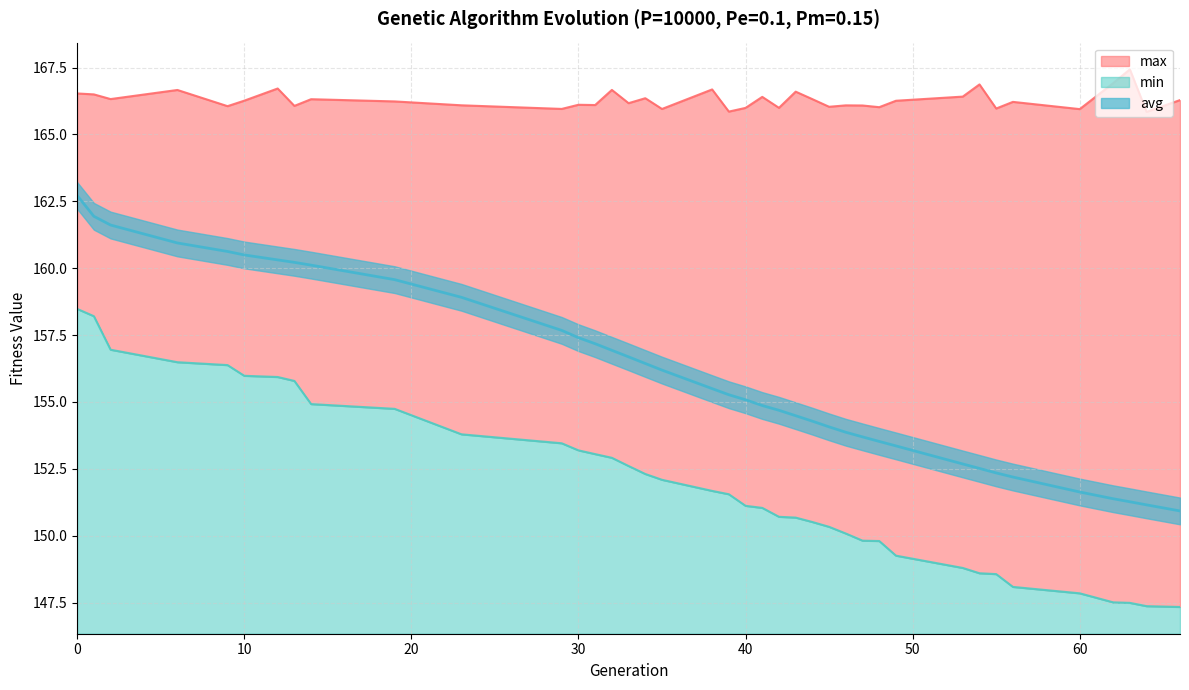

Which series has the largest total across all categories?

max